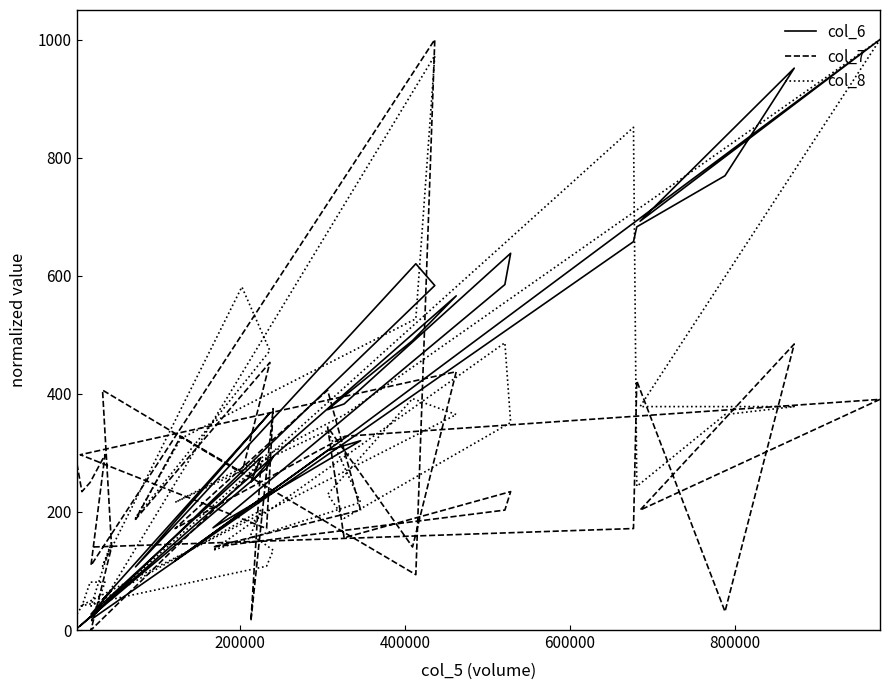

What is the difference between the second highest and minimum values in the col_6 series?

949.0